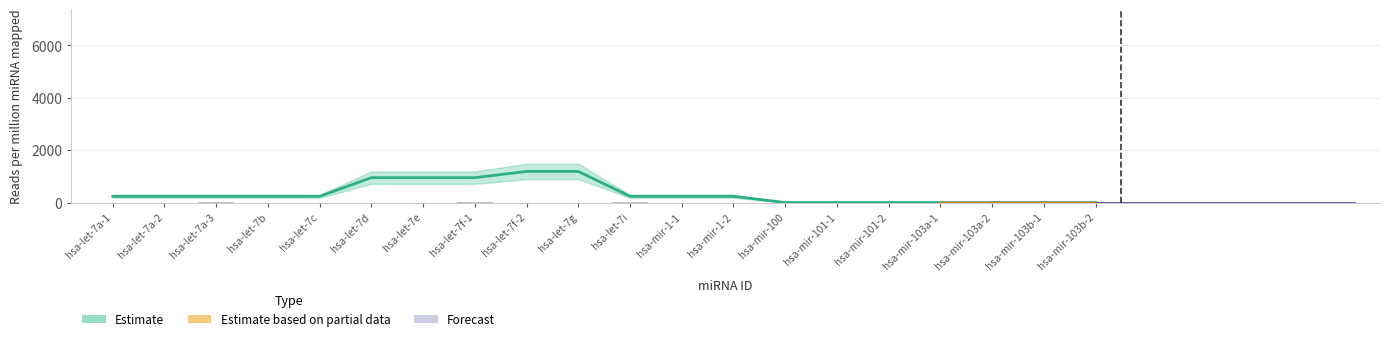

Does the chart contain stacked bars?

No